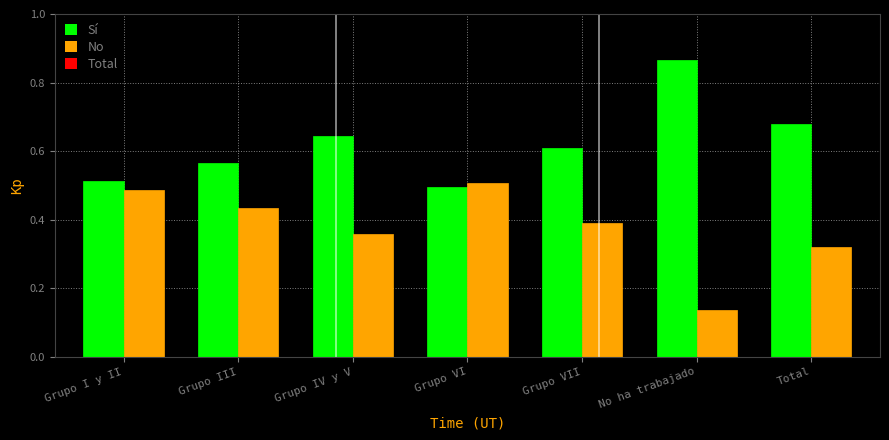

Rank the series at No ha trabajado from lowest to highest value.

No, Sí